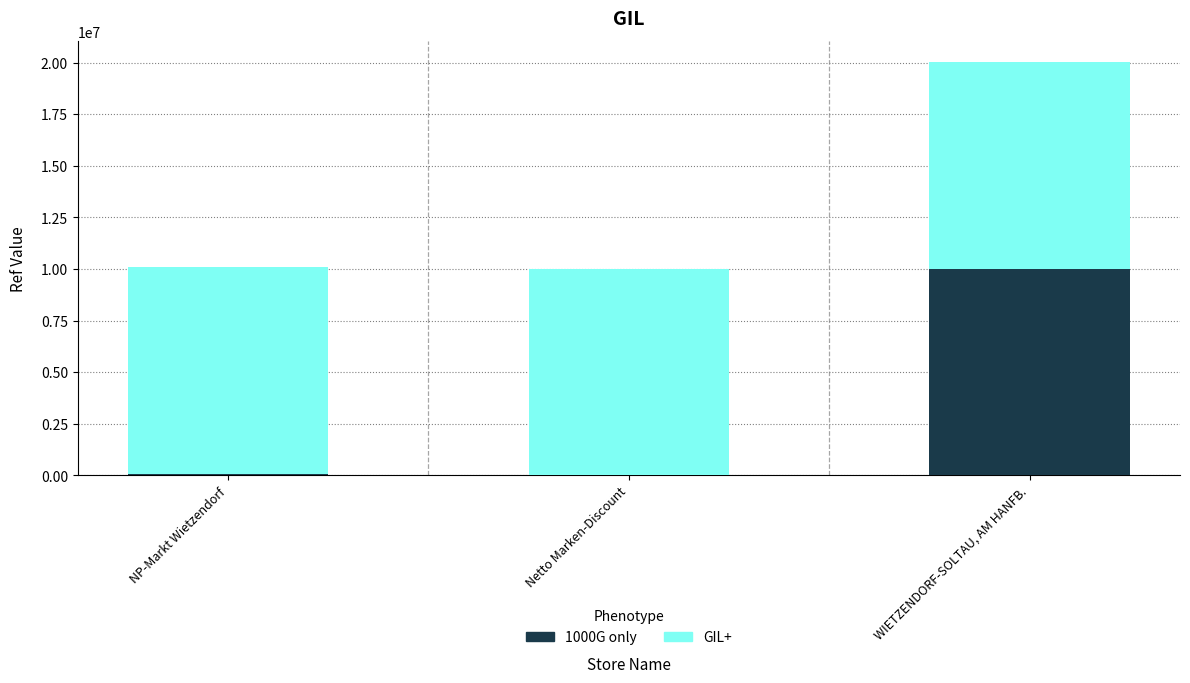

At which category is the sum across all series the highest?

WIETZENDORF-SOLTAU, AM HANFB.